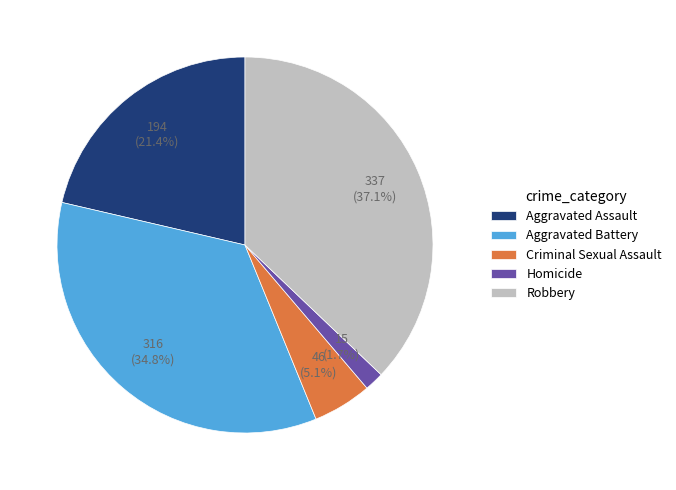

Does any single category account for the majority?

No